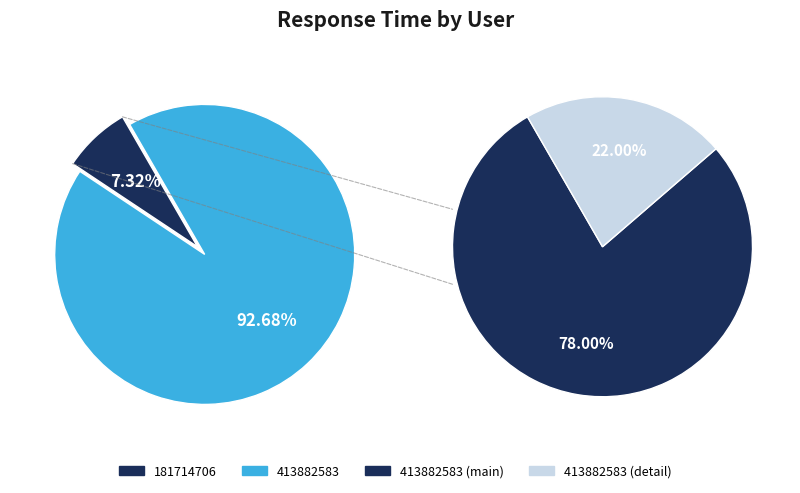

Between 181714706 and 413882583, which is larger?

413882583